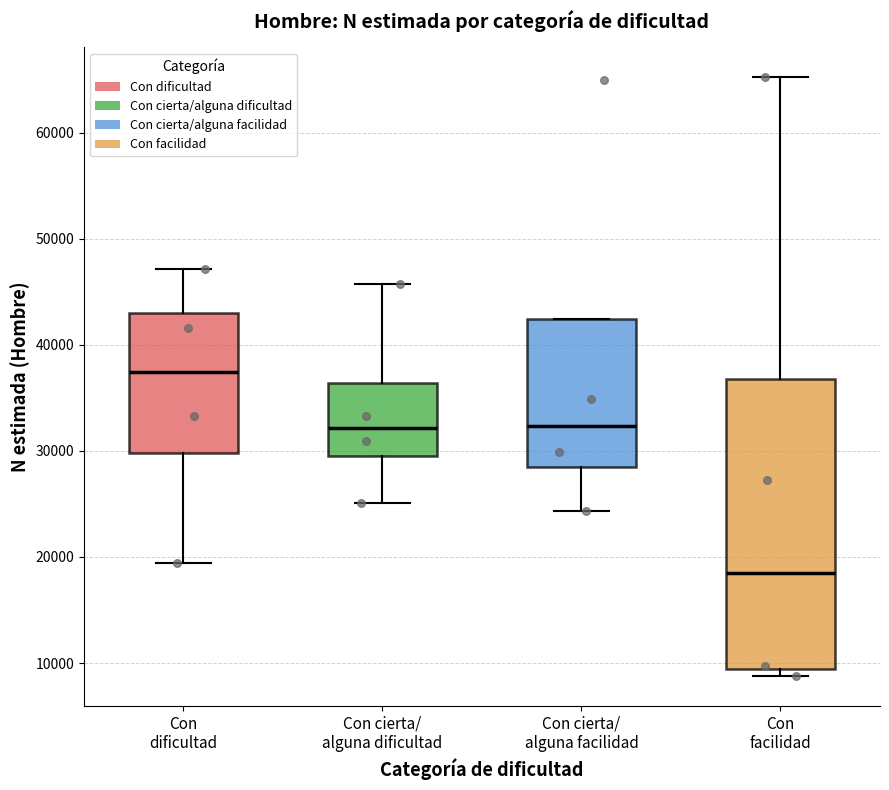

Where is the upper edge of the box for Con cierta/ alguna facilidad on the y-axis? The values are not printed on the chart, so give them approximately, as read against the axis.

42000